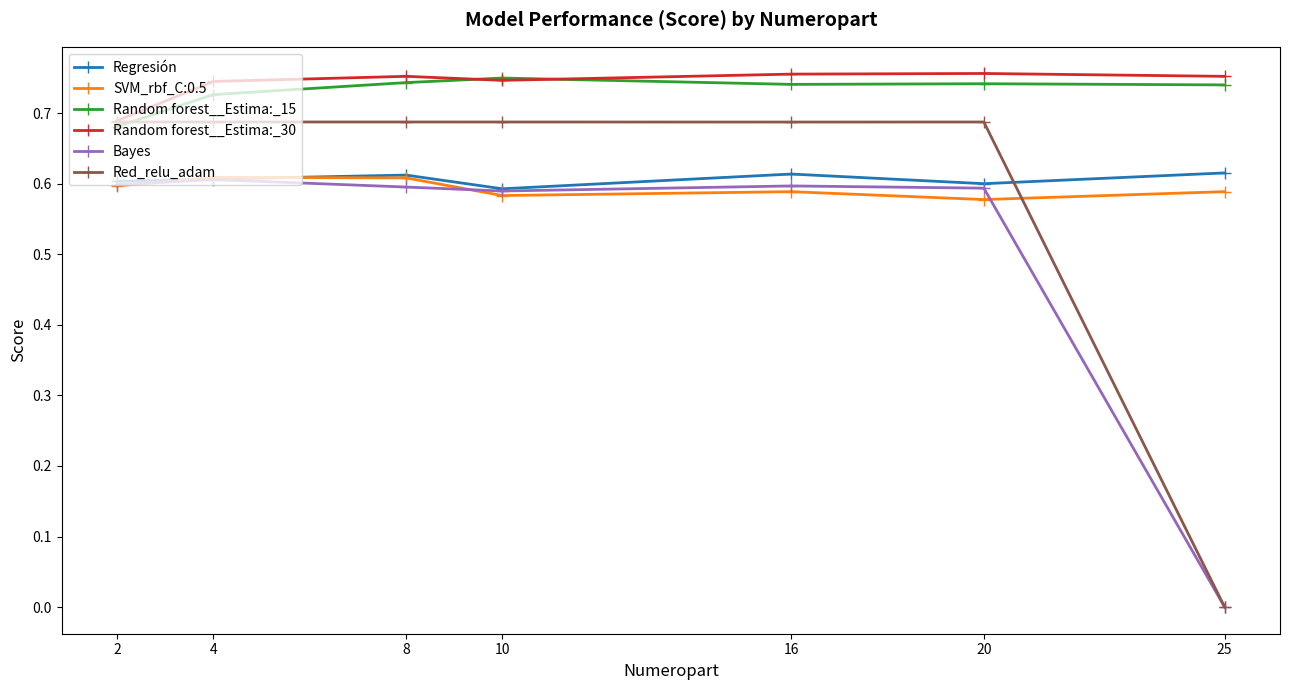

Which series has the largest total across all categories?

Random forest__Estima:_30